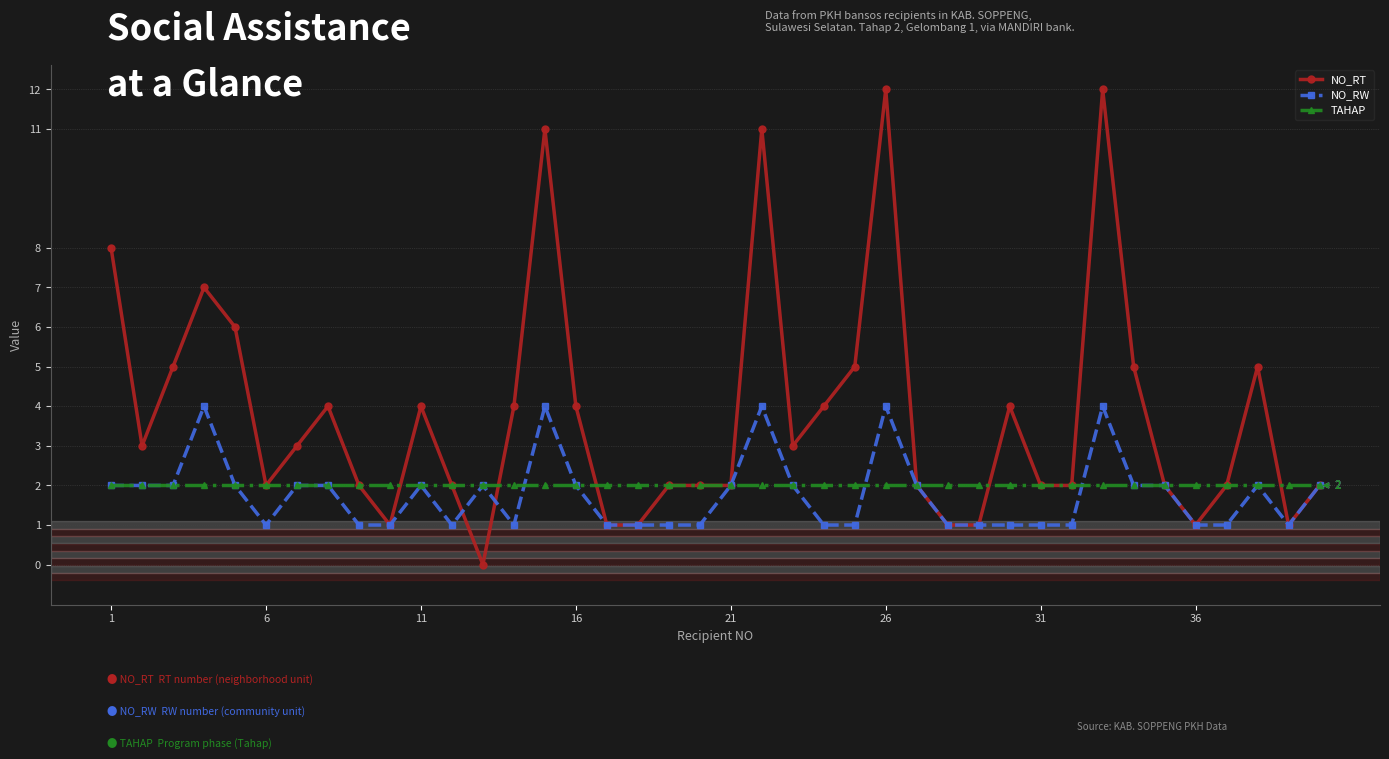

What is the maximum value shown in the chart?

12